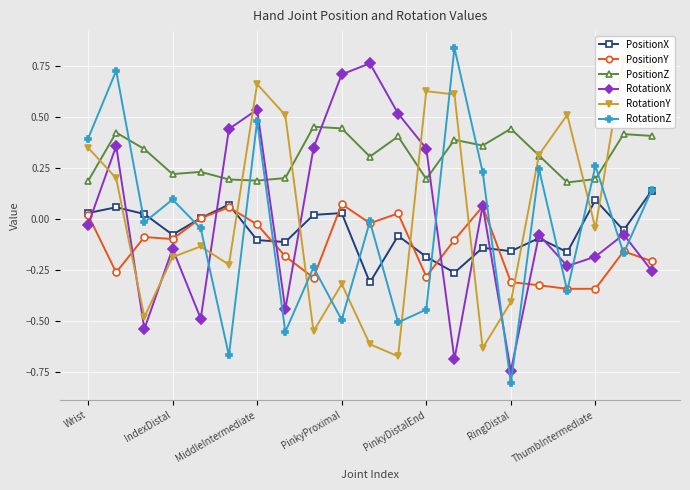

Reading left to right, what are all the values shown in this chart?

PositionX: 0.0	0.1	0.0	-0.1	0.0	0.1	-0.1	-0.1	0.0	0.0	-0.3	-0.1	-0.2	-0.3	-0.1	-0.2	-0.1	-0.2	0.1	-0.1	0.1
PositionY: 0.0	-0.3	-0.1	-0.1	0.0	0.1	-0.0	-0.2	-0.3	0.1	-0.0	0.0	-0.3	-0.1	0.1	-0.3	-0.3	-0.3	-0.3	-0.2	-0.2
PositionZ: 0.2	0.4	0.3	0.2	0.2	0.2	0.2	0.2	0.5	0.4	0.3	0.4	0.2	0.4	0.4	0.4	0.3	0.2	0.2	0.4	0.4
RotationX: -0.0	0.4	-0.5	-0.1	-0.5	0.4	0.5	-0.4	0.3	0.7	0.8	0.5	0.3	-0.7	0.1	-0.7	-0.1	-0.2	-0.2	-0.1	-0.3
RotationY: 0.4	0.2	-0.5	-0.2	-0.1	-0.2	0.7	0.5	-0.6	-0.3	-0.6	-0.7	0.6	0.6	-0.6	-0.4	0.3	0.5	-0.0	0.8	0.7
RotationZ: 0.4	0.7	-0.0	0.1	-0.0	-0.7	0.5	-0.6	-0.2	-0.5	-0.0	-0.5	-0.4	0.8	0.2	-0.8	0.2	-0.4	0.3	-0.2	0.1